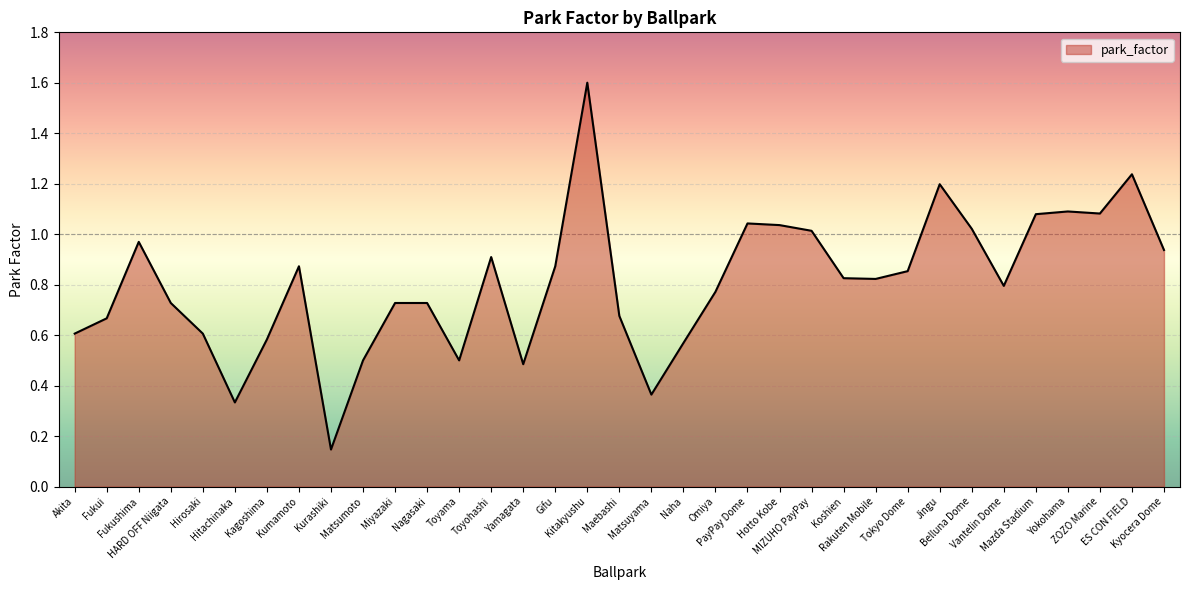

What is the difference between the maximum and minimum values?

1.5